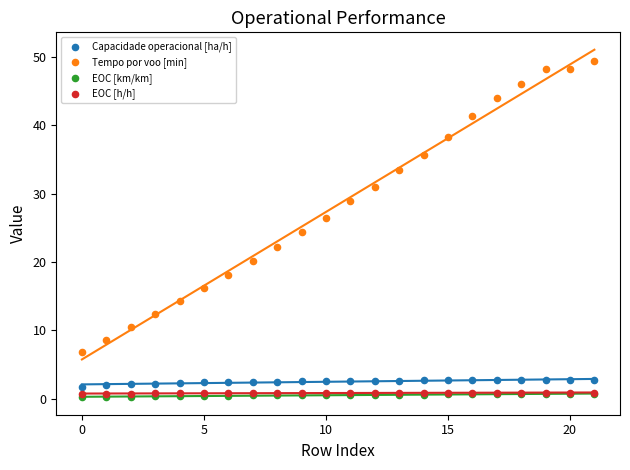

Which series has the largest Y range (max minus min)?

Tempo por voo [min]